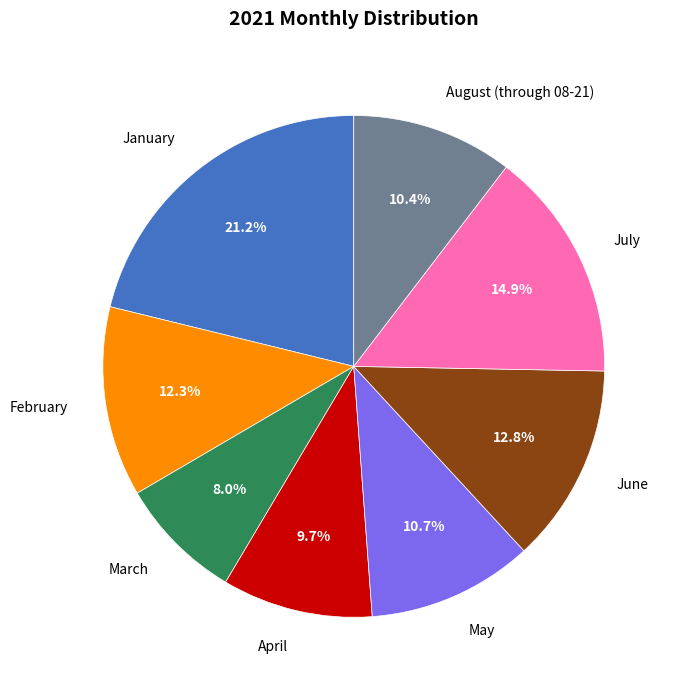

Is it true that July is 26% of the pie?

False